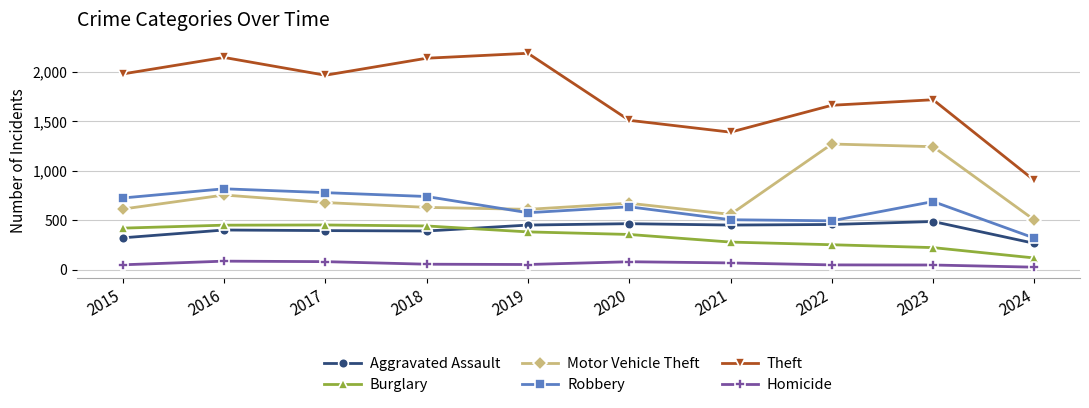

Between 2018 and 2023, which series saw the biggest shift?

Motor Vehicle Theft